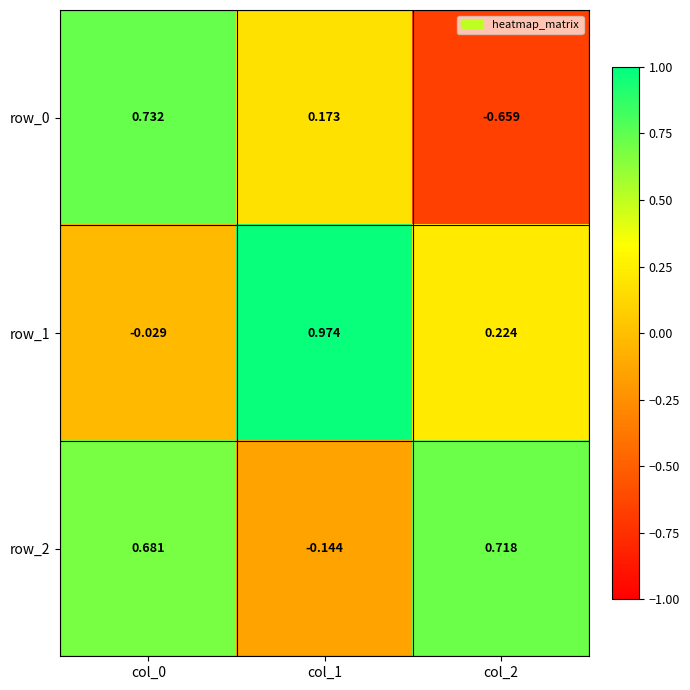

Is the value of row_2 at col_1 greater than the value of row_1 at col_0?

No